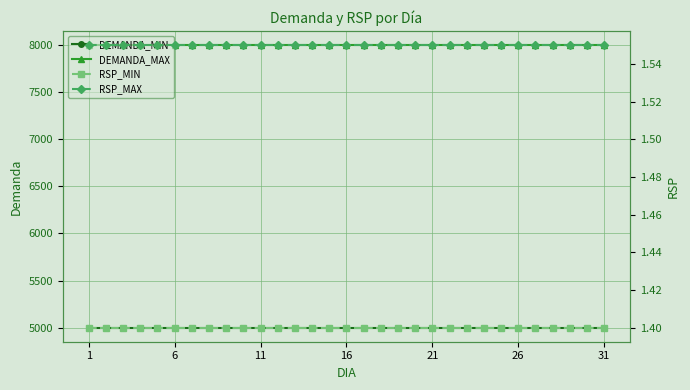

True or false: DEMANDA_MAX and DEMANDA_MIN intersect in this chart.

False